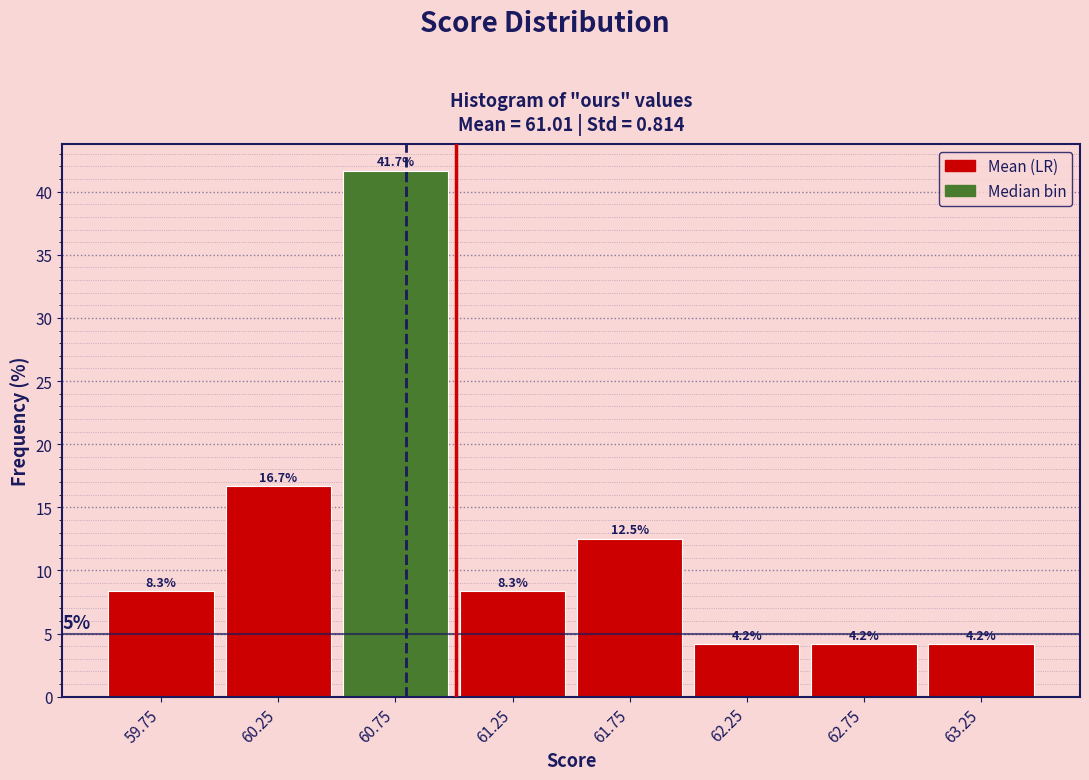

What is the height of the bar covering 60.5 to 61.0 on the x-axis?

41.7